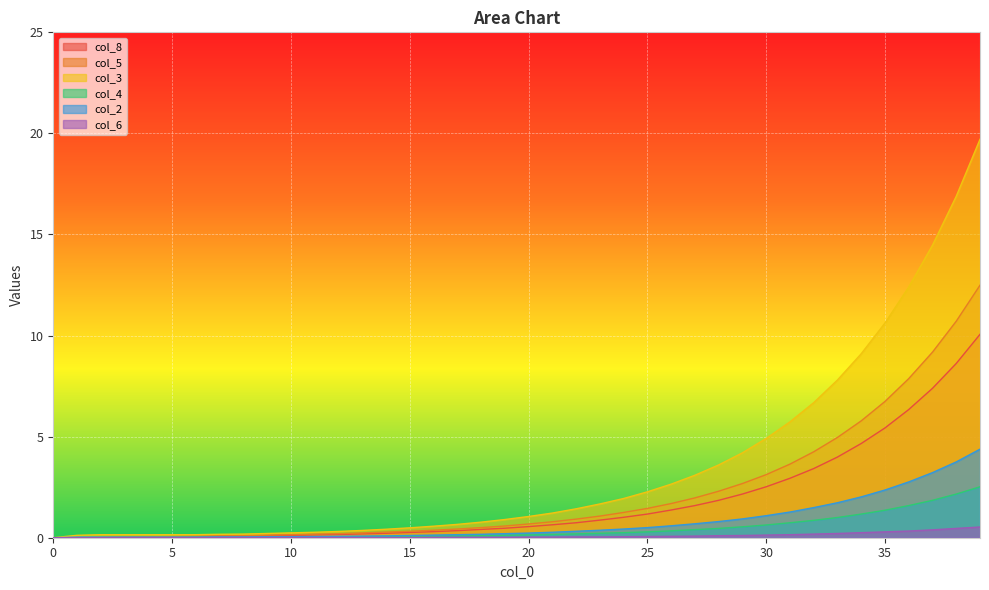

Between 27 and 1, which is larger?

27